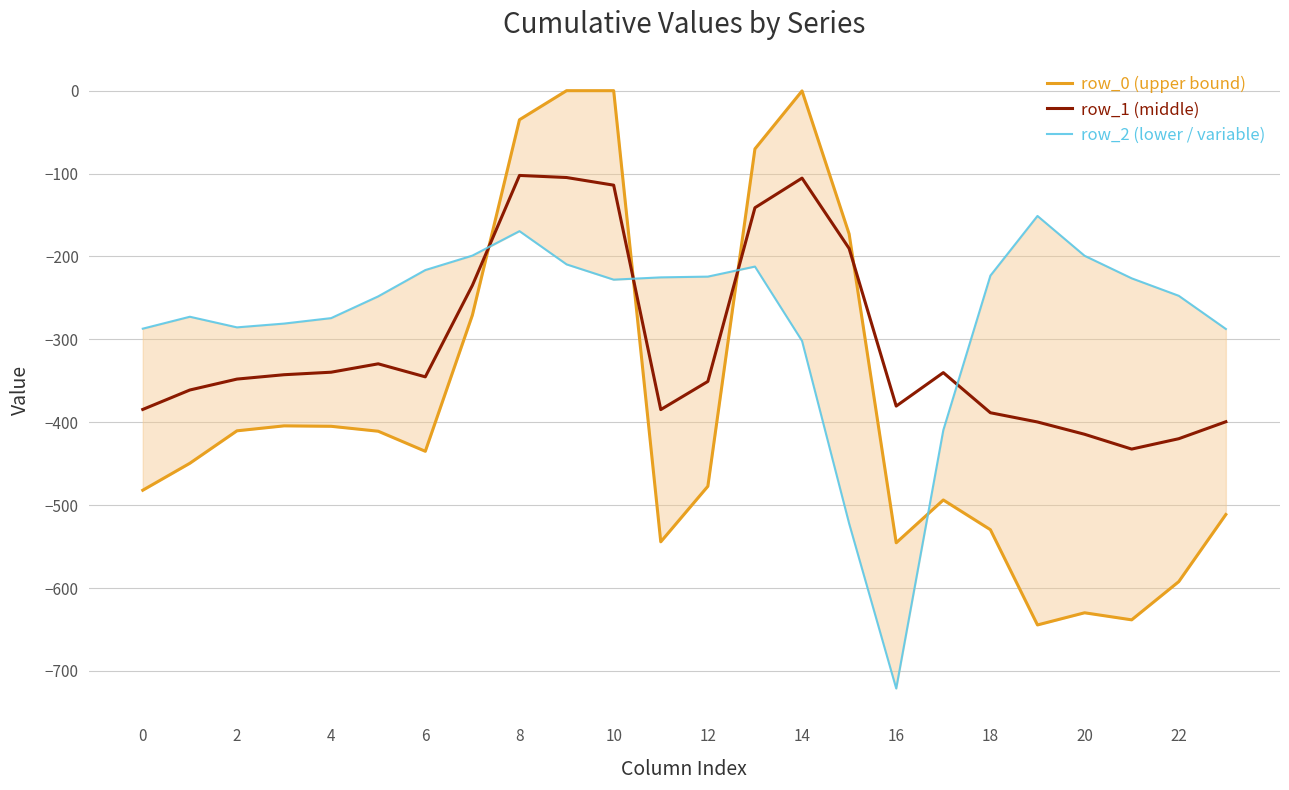

The row_1 (middle) series shows -388.5 at 18. True or false?

True